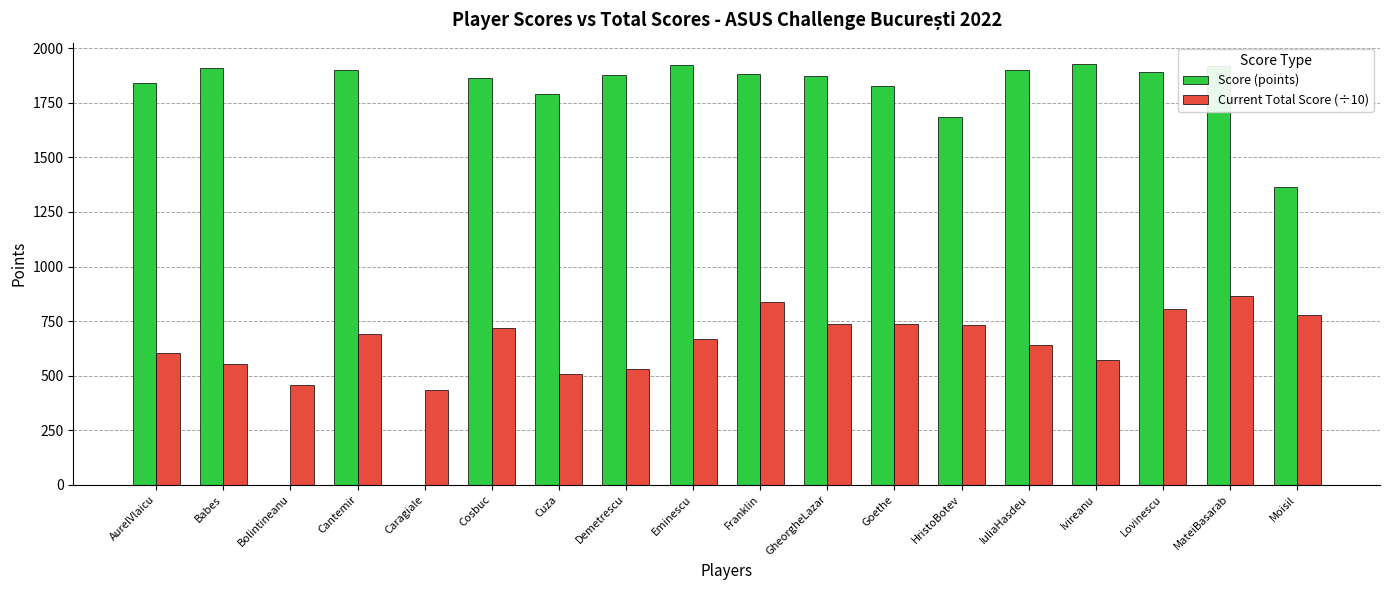

What is the greatest value displayed?

1930.0